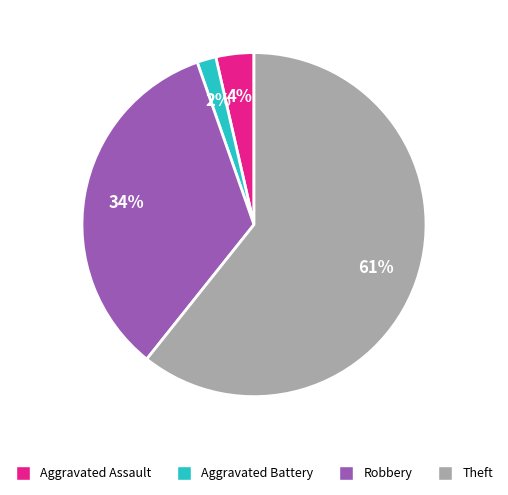

How many slices are in this pie chart?

4